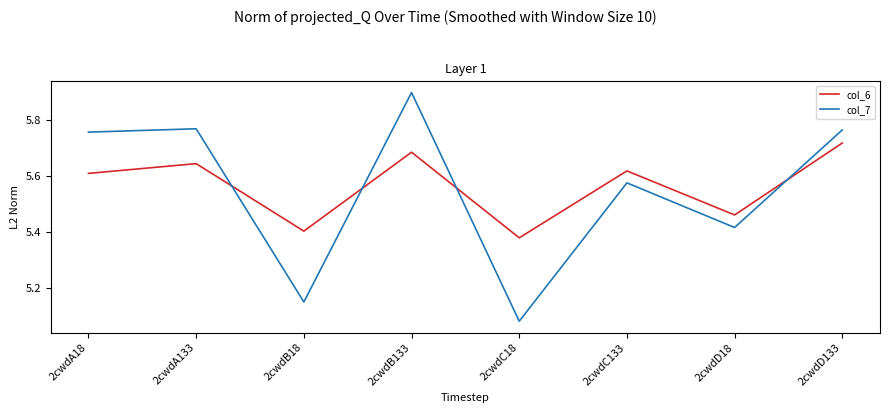

What position from the right is 2cwdB133?

5